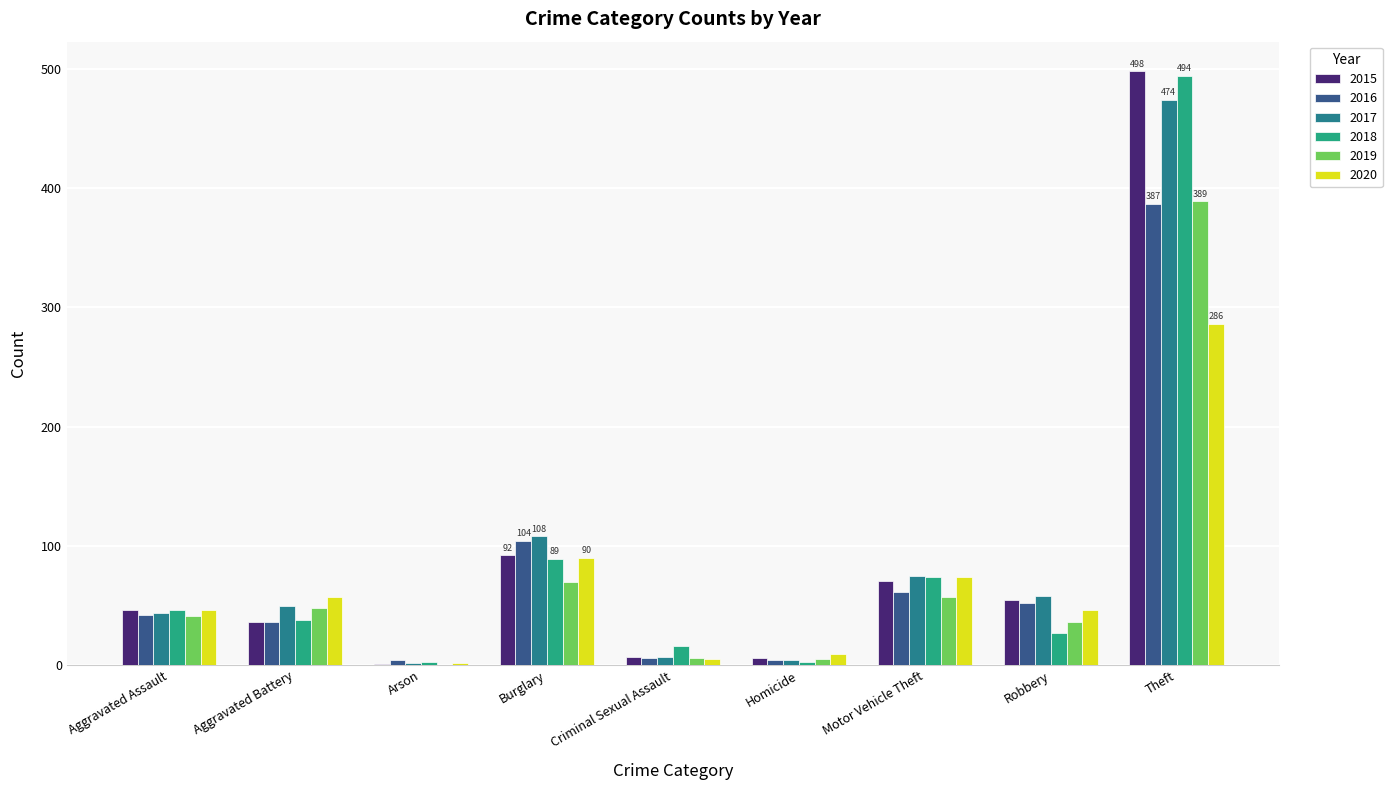

True or false: 2018 has a value of 89 at Burglary.

True